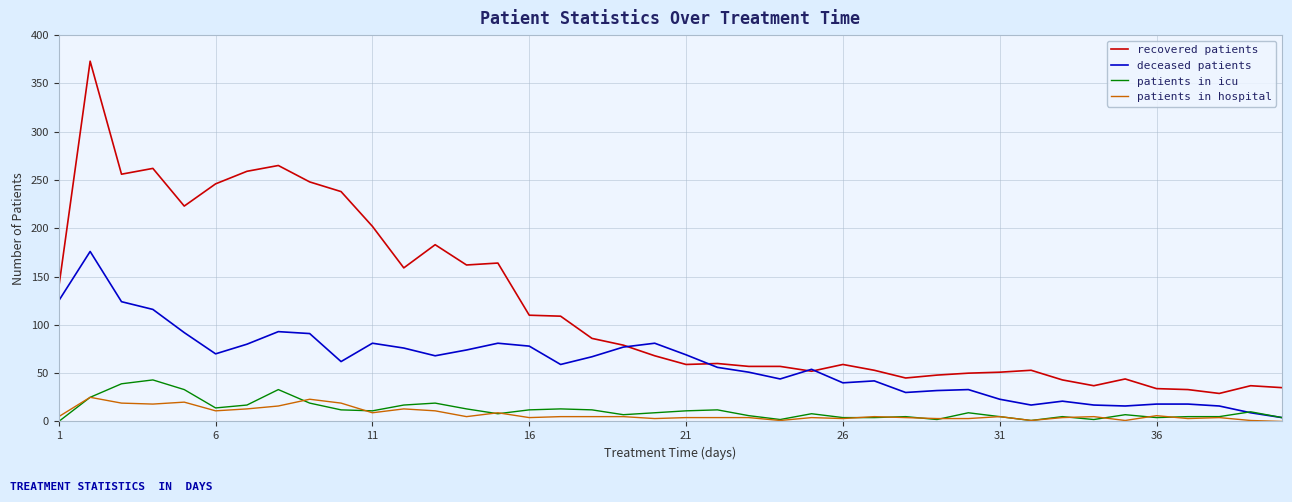

Which series has the widest spread of values?

recovered patients